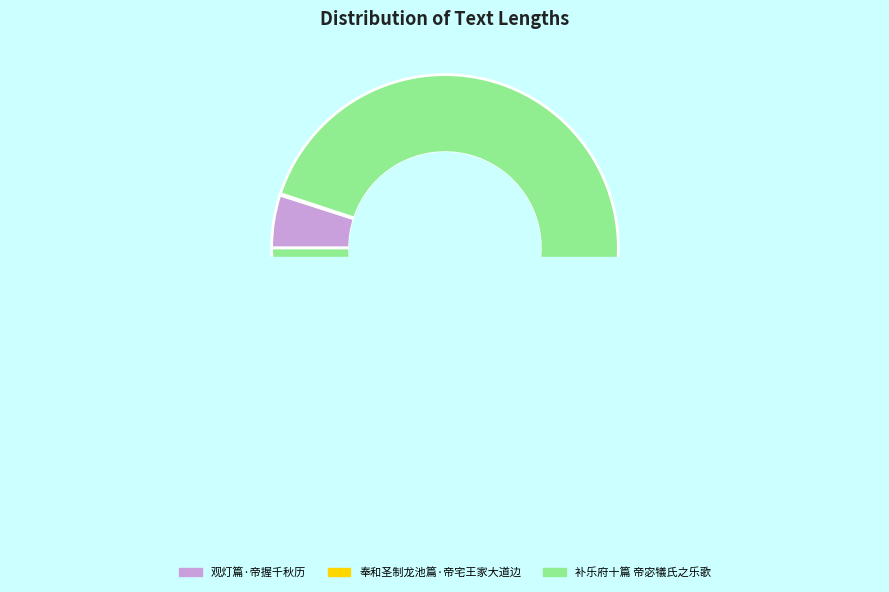

Which category has the biggest portion of the pie?

补乐府十篇 帝宓犠氏之乐歌